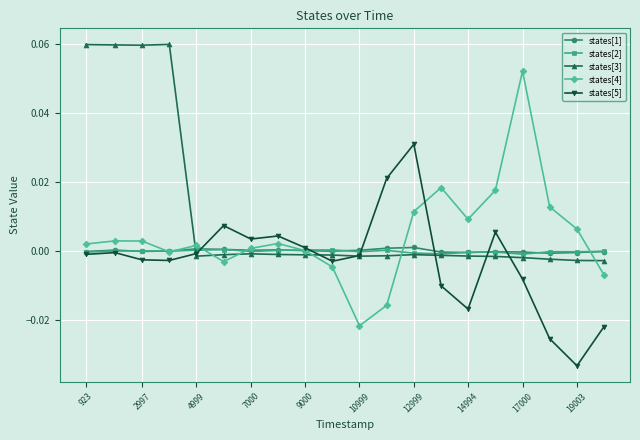

True or false: states[4] has more than 1 points higher than both neighbors.

True